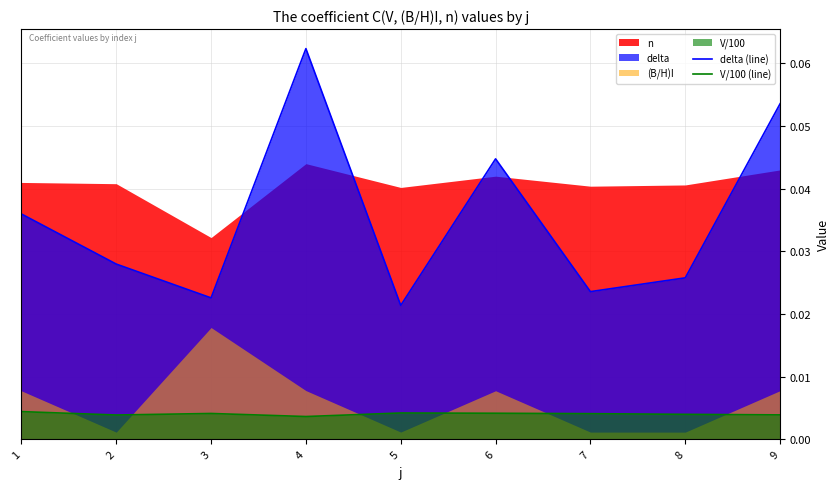

True or false: V/100 (line) has a value of 0.0 at 3.

False